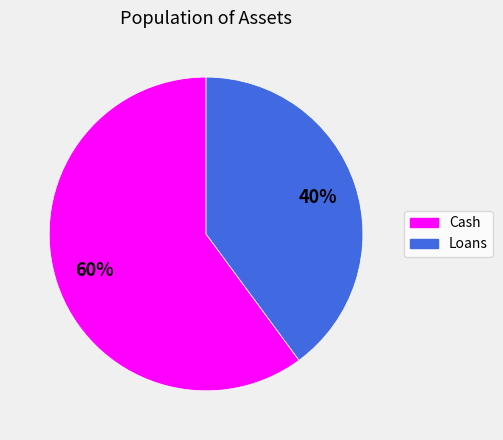

The Cash slice represents 51% of the pie. True or false?

False